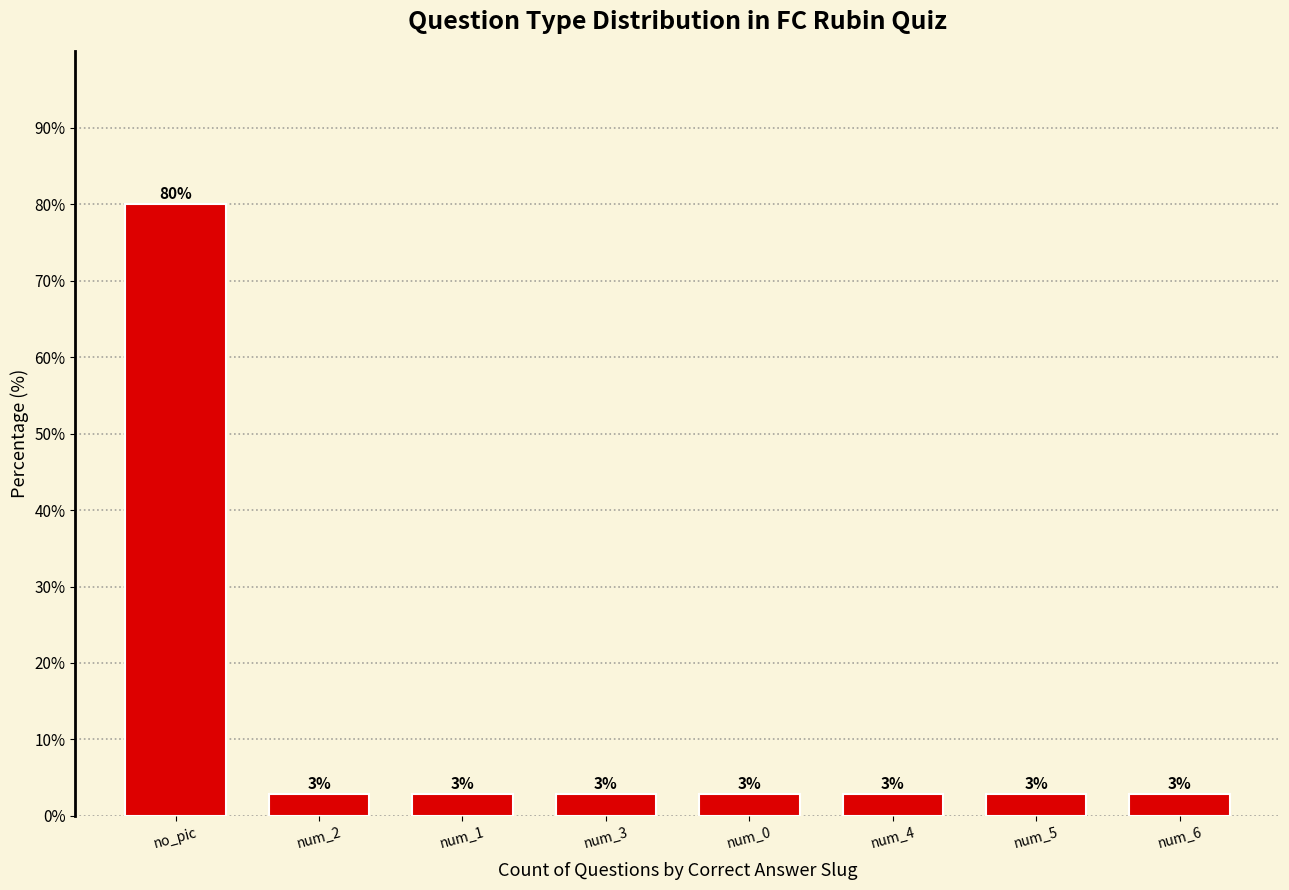

Reading left to right, what are all the values shown in this chart?

80.0	2.9	2.9	2.9	2.9	2.9	2.9	2.9